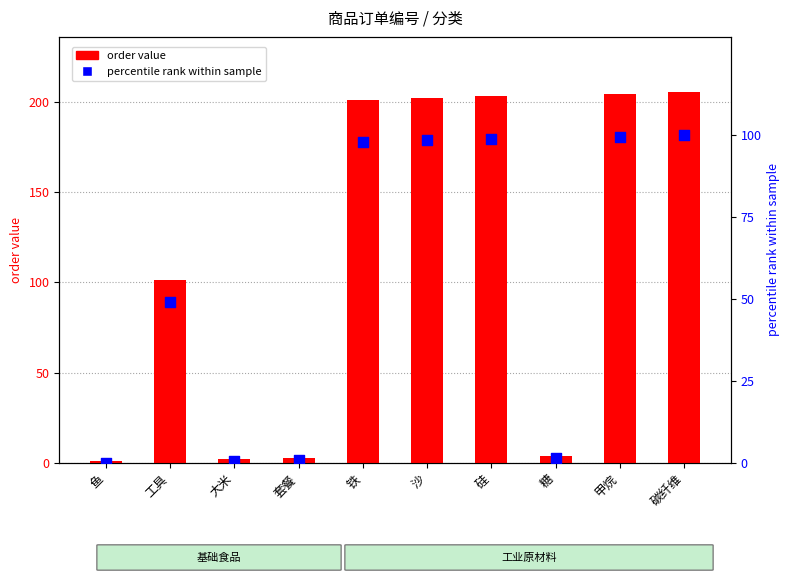

Which series has the largest Y range (max minus min)?

order value